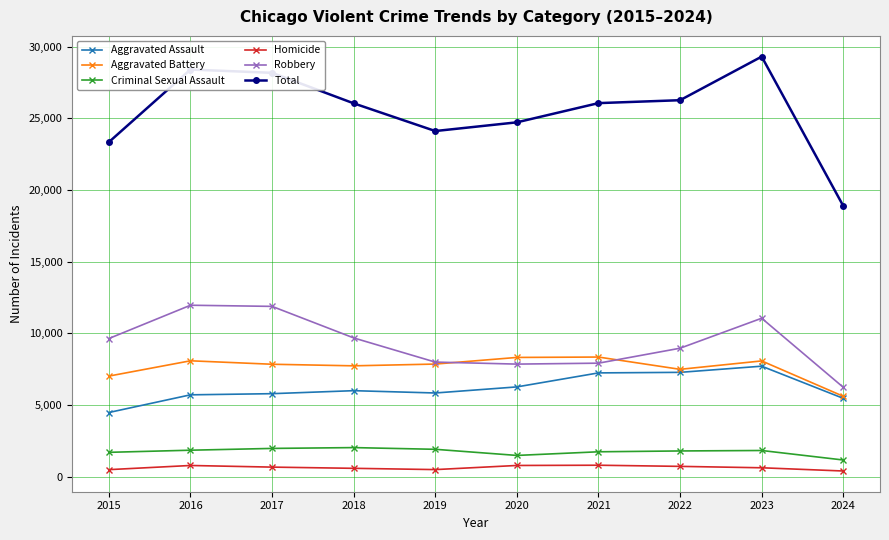

What is the difference between the highest and lowest values at 2023?

28671